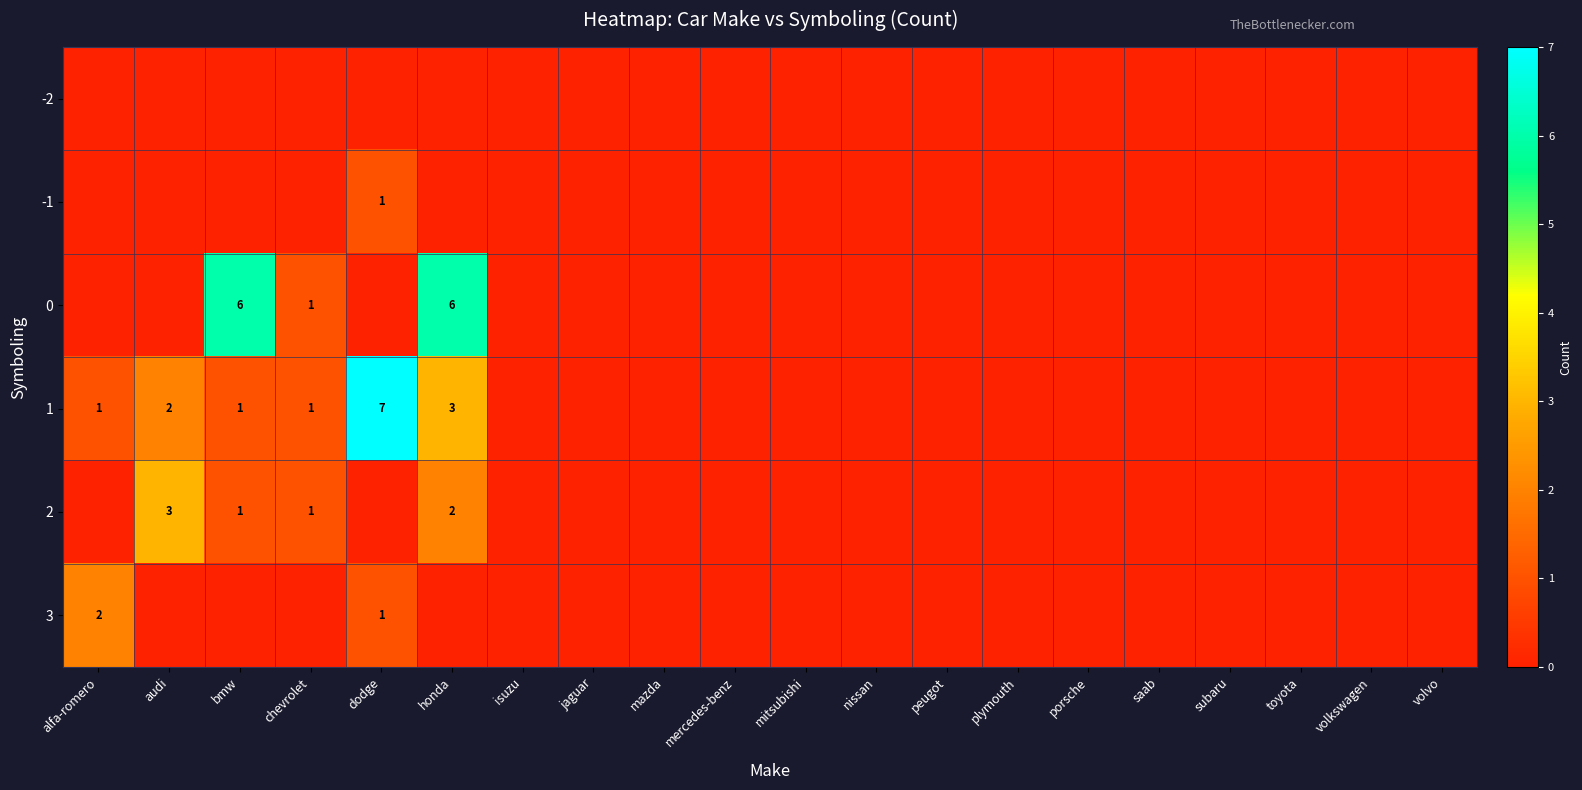

True or false: 2 has a value of 2 at honda.

True